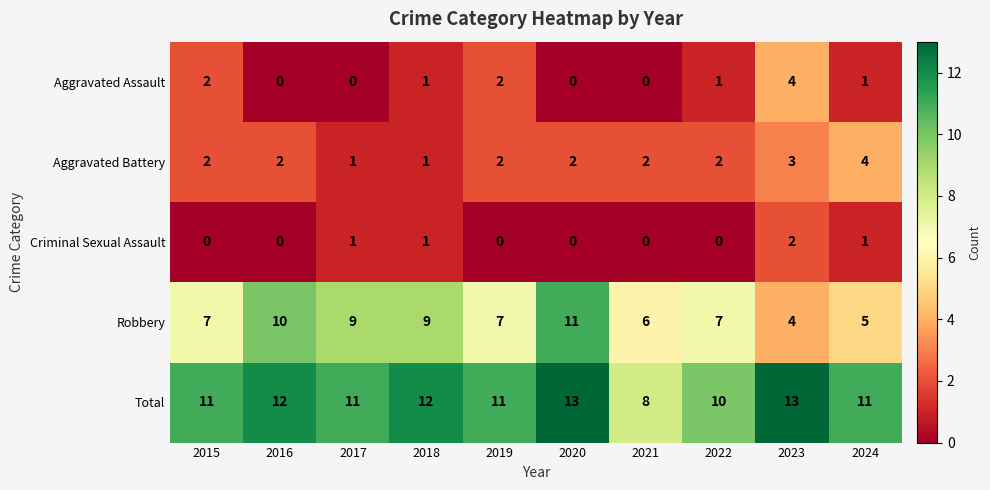

Which series has the widest spread of values?

Robbery